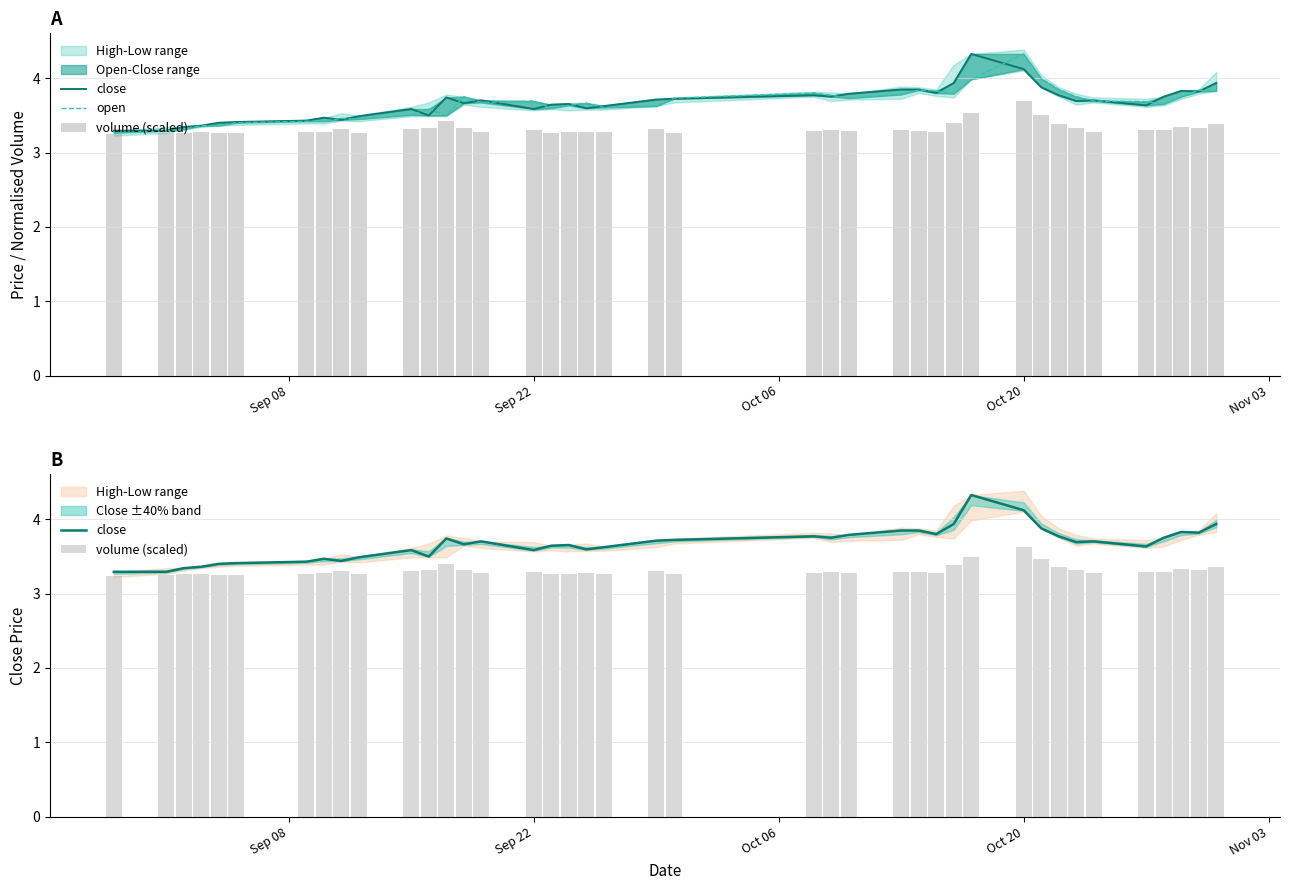

Which label corresponds to the smallest value in the chart?

Sep 08